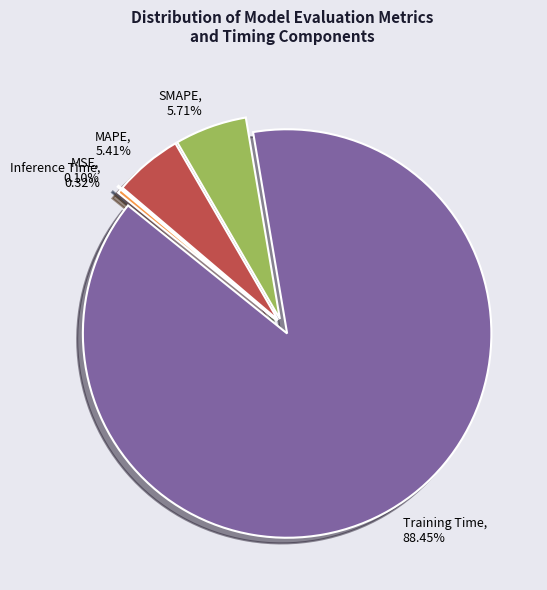

To the nearest percent, what percentage of the pie is Training Time?

88%